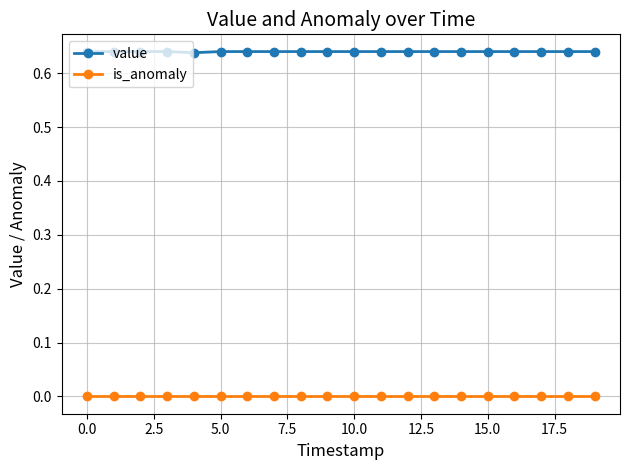

True or false: is_anomaly and value intersect in this chart.

False